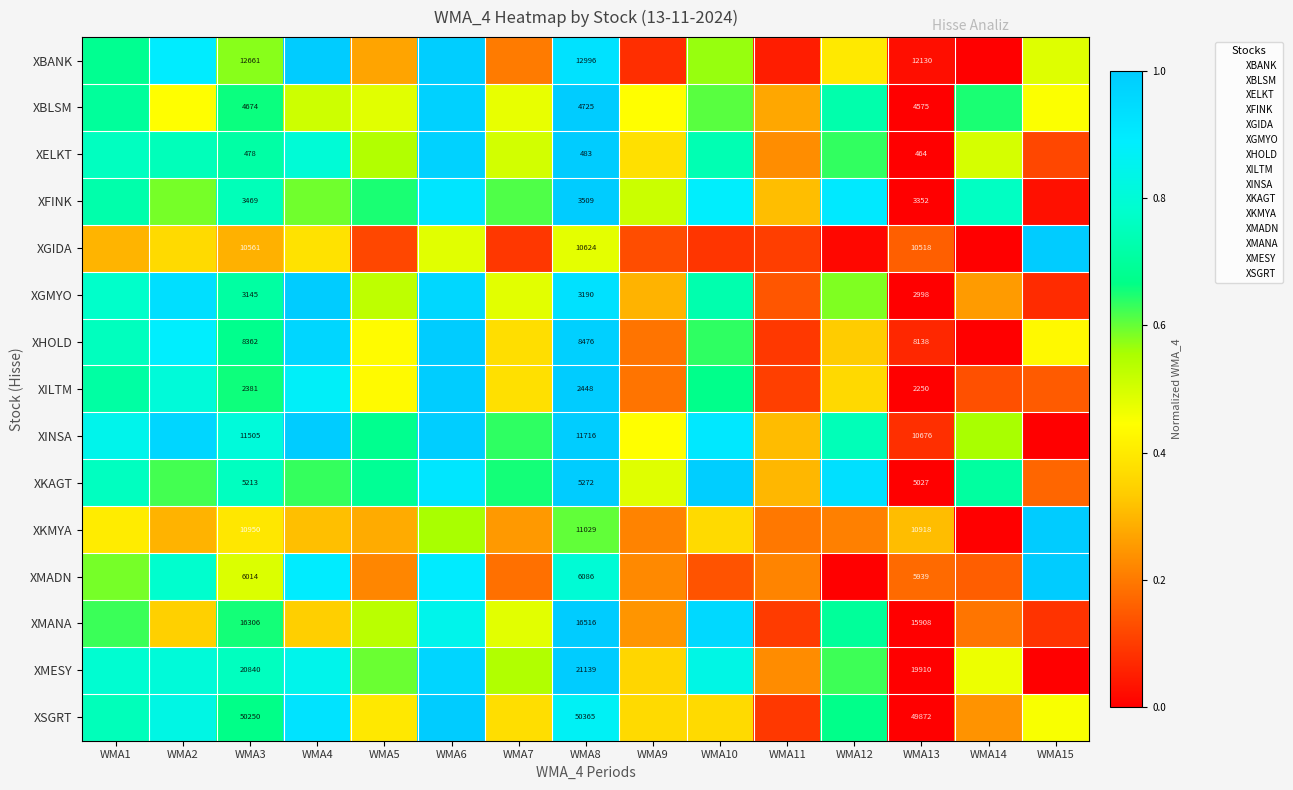

What value does the XILTM series have at WMA10?

0.7